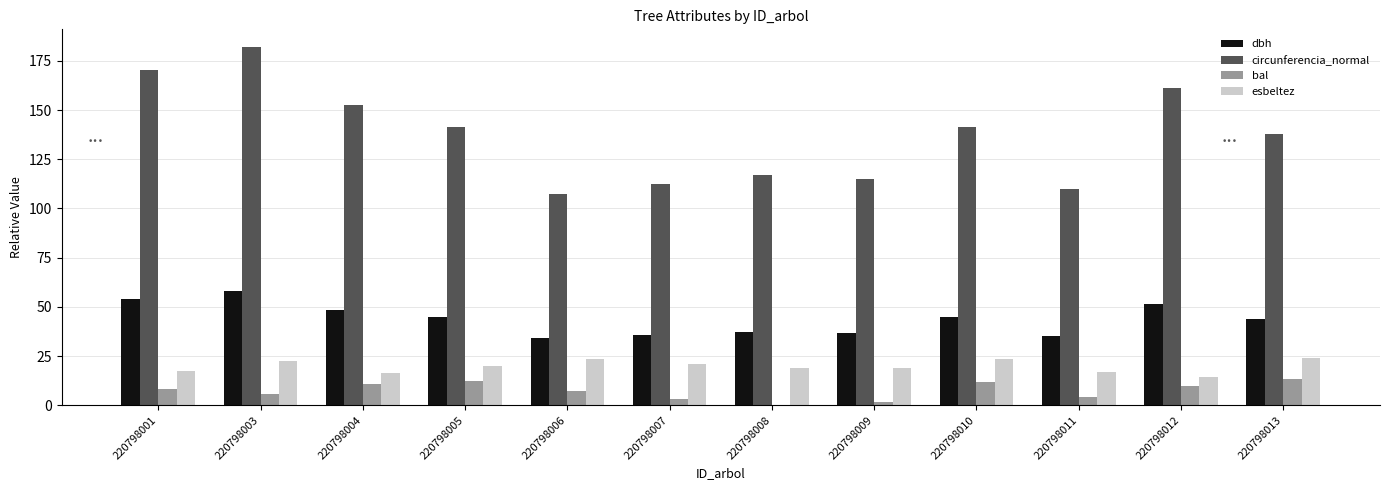

Between 220798011 and 220798013, which series saw the biggest shift?

circunferencia_normal